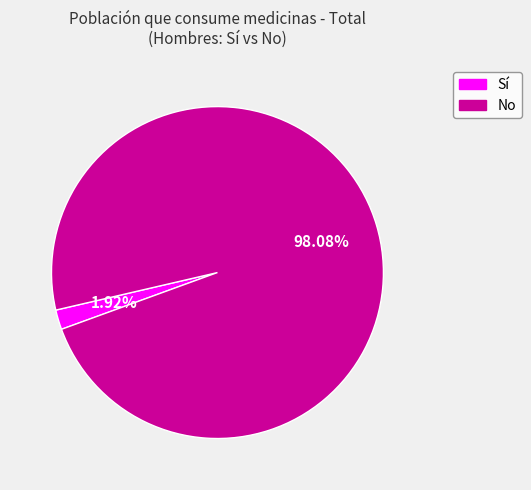

To the nearest percent, what portion does No represent?

98%